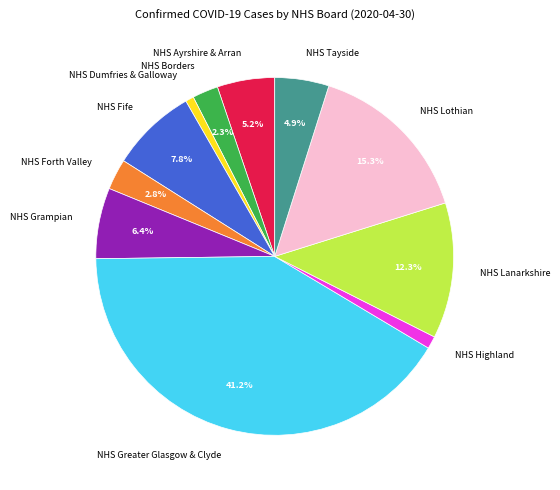

How much of the chart is everything except NHS Grampian?

93.6%